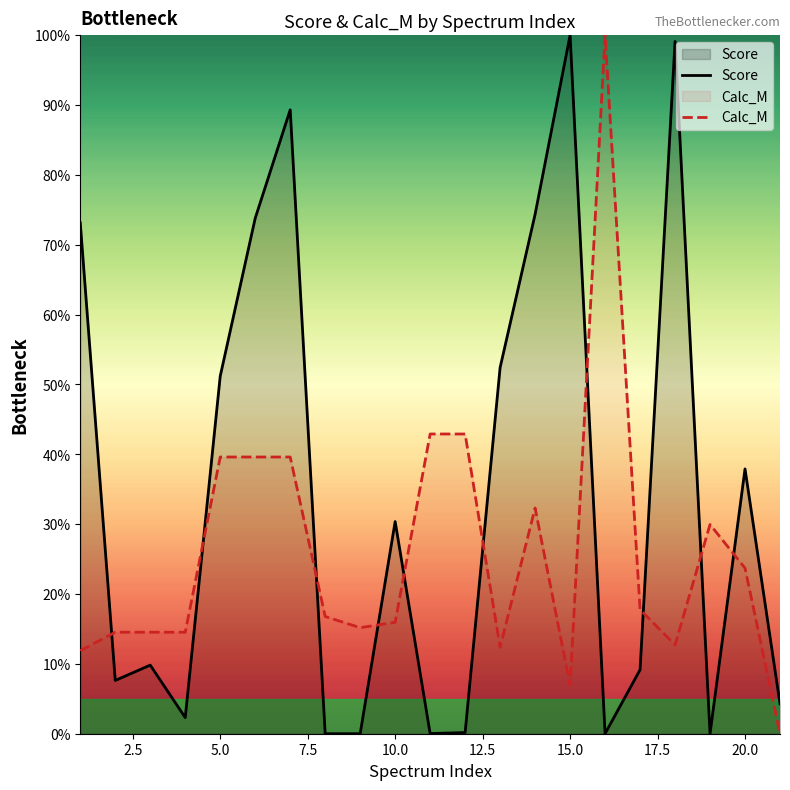

List the series in order of their overall mean, lowest first.

Calc_M, Score